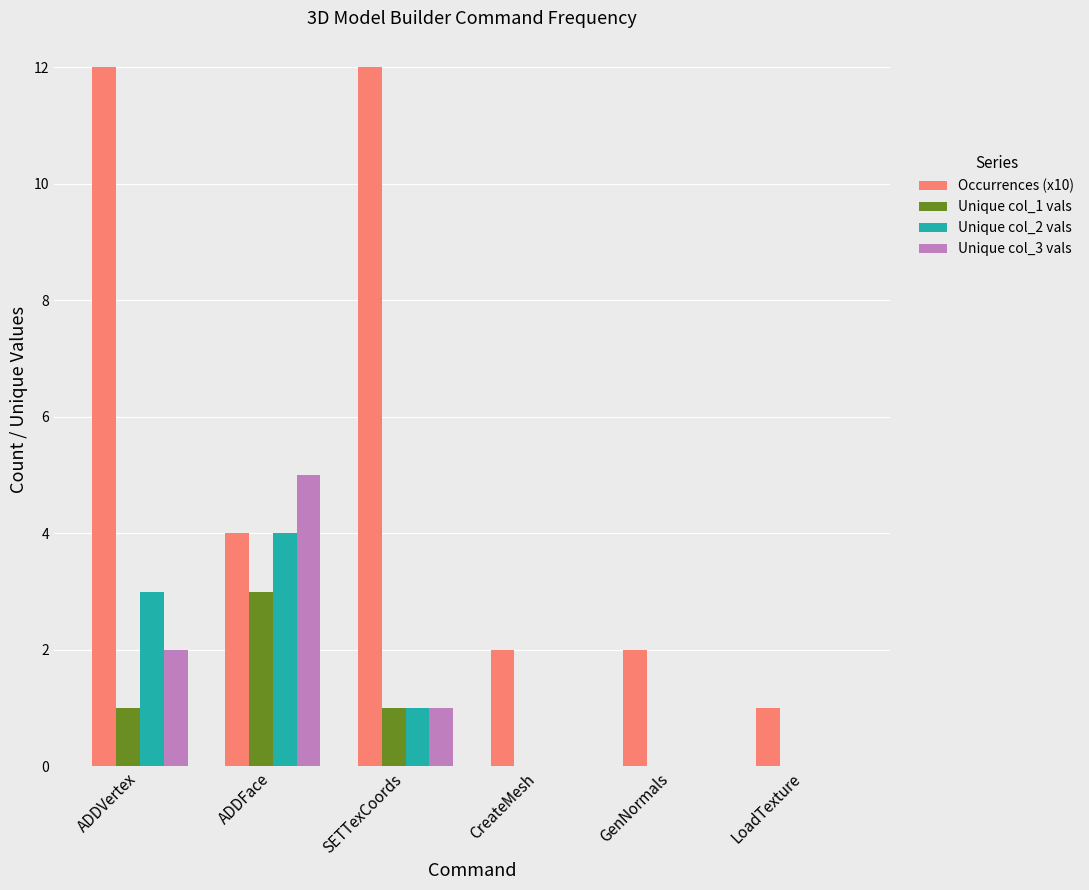

The value of Unique col_3 vals at ADDVertex is 2. True or false?

True